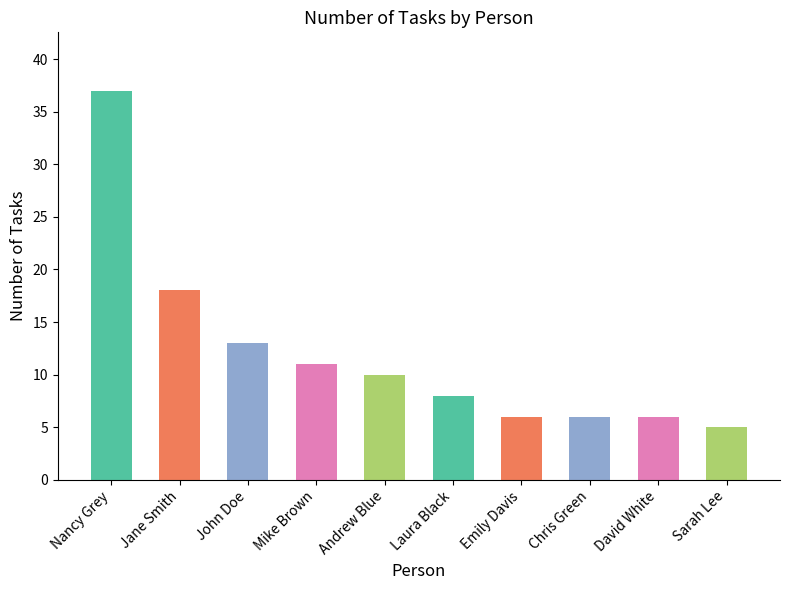

At which category does the chart reach its peak across all series?

Nancy Grey